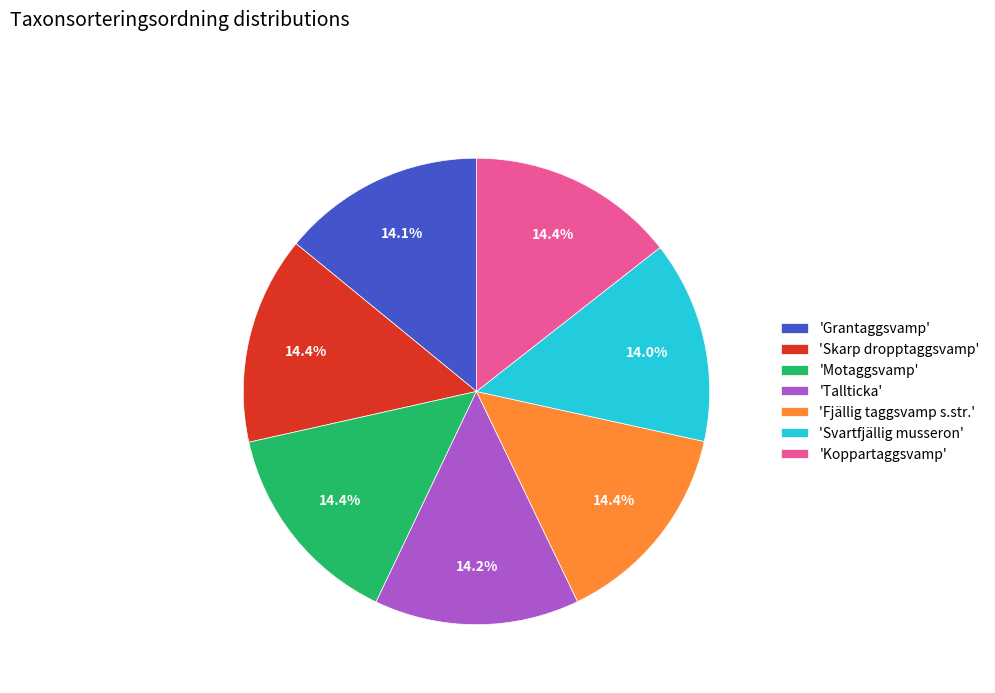

Combined, what portion of the pie is 'Koppartaggsvamp' and 'Fjällig taggsvamp s.str.'?

28.8%